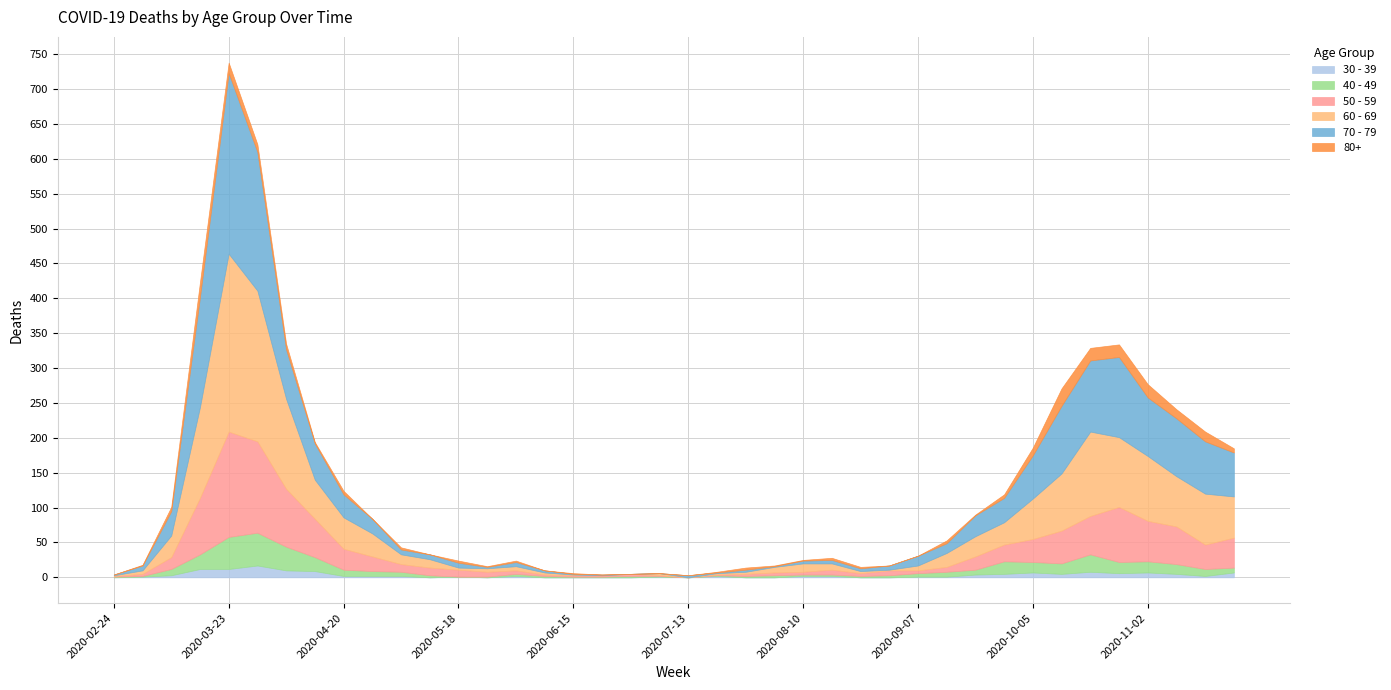

Is it true that 30 - 39 equals 21 at 2020-03-23?

False